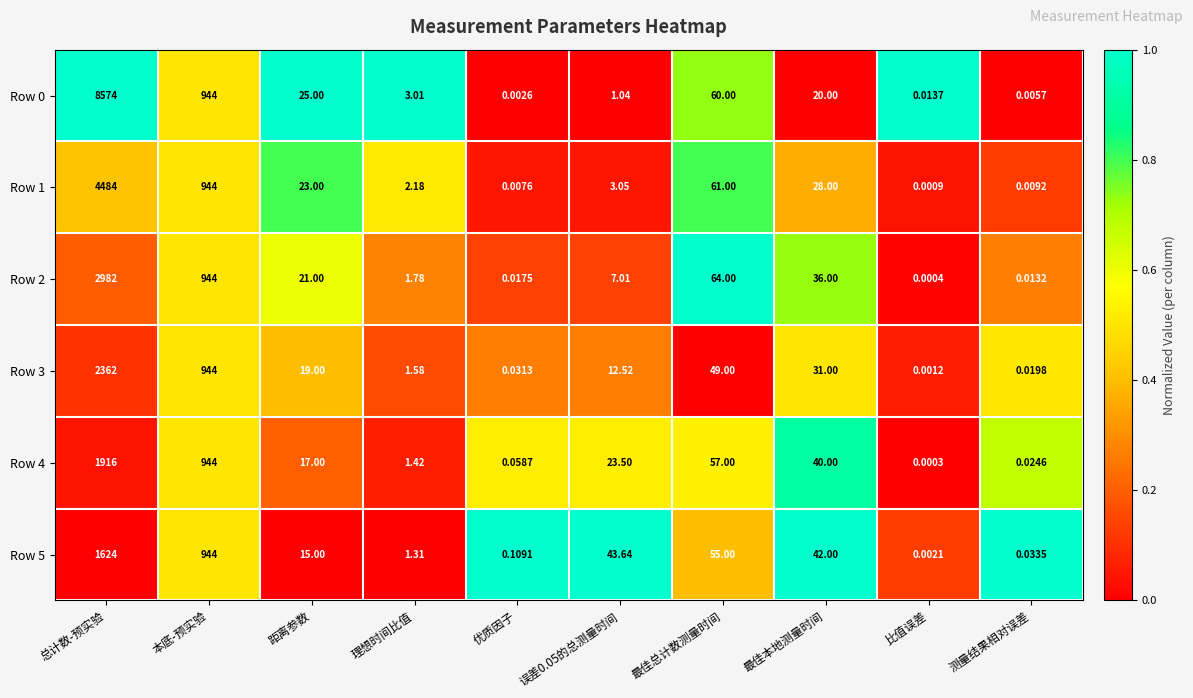

Which series changed the most between 最佳总计数测量时间 and 比值误差?

Row 2